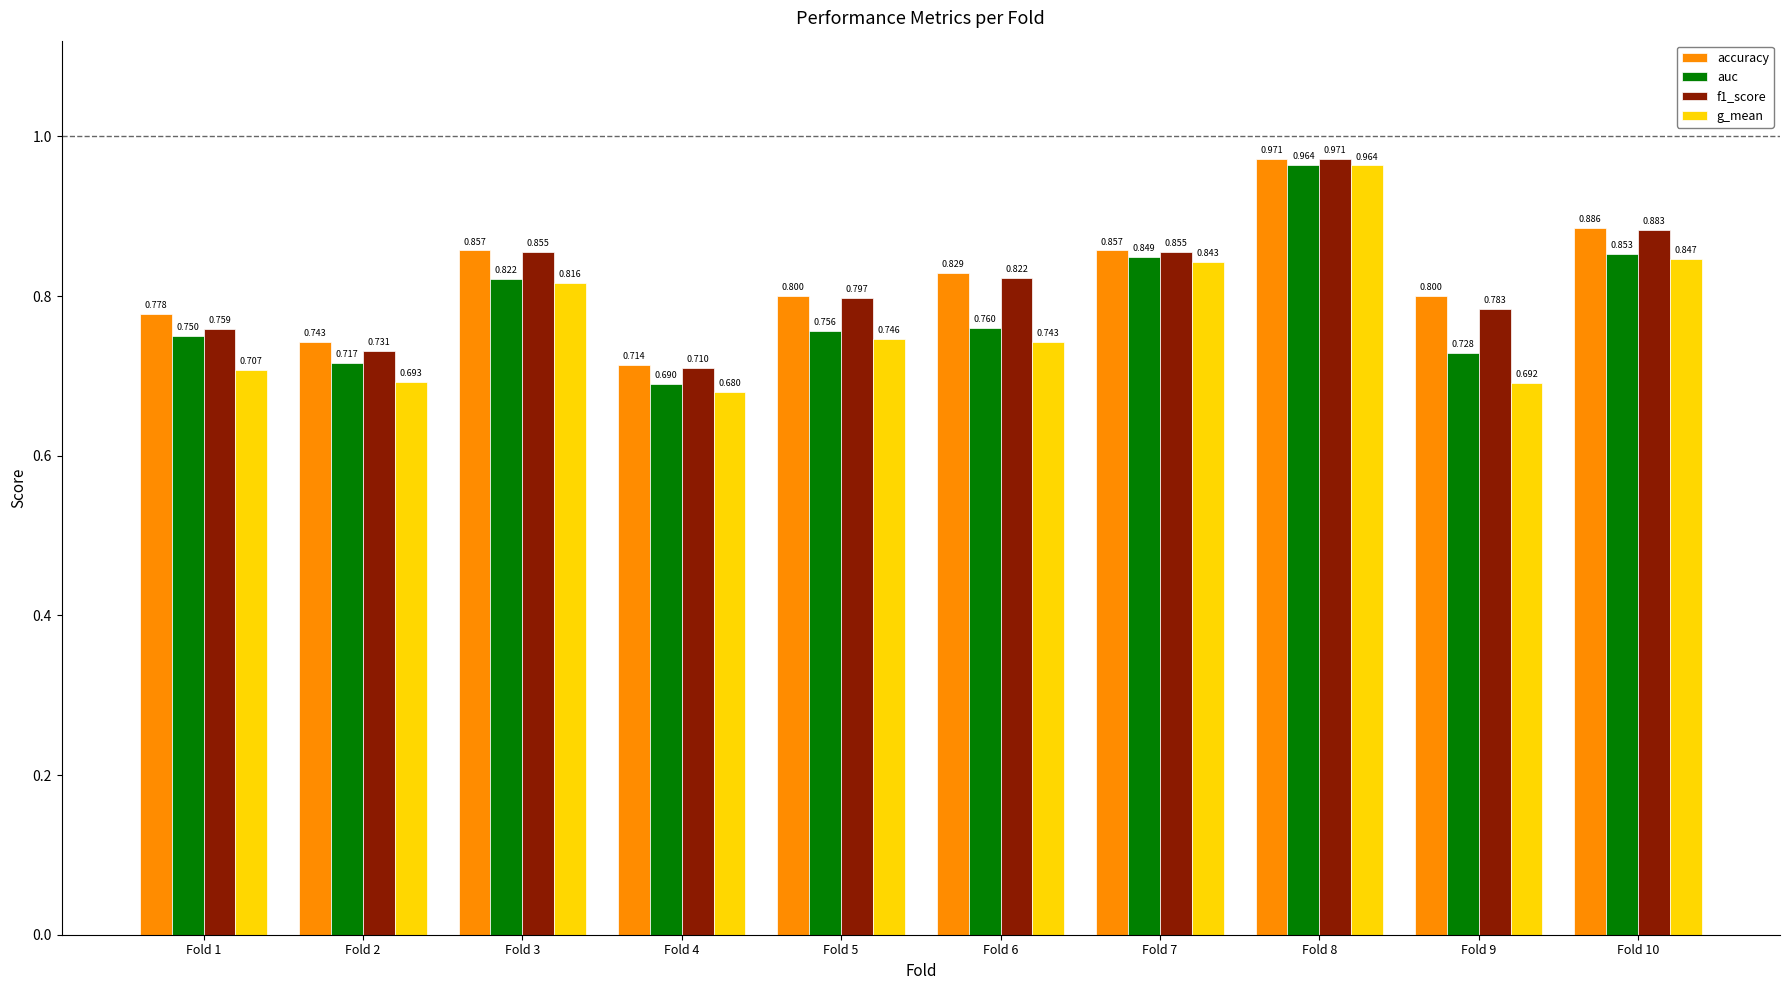

Is it true that auc equals 0.4 at Fold 3?

False